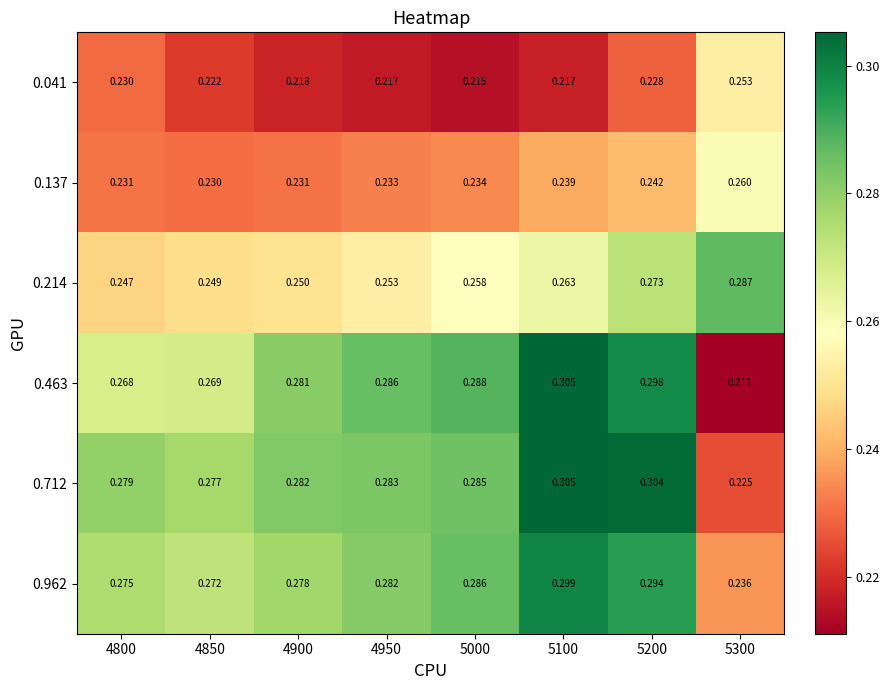

Is the value of 0.214 at 5100 greater than the value of 0.712 at 5300?

Yes